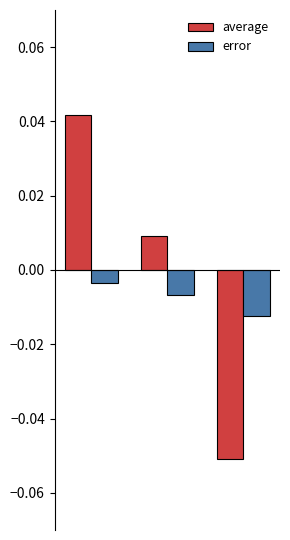

Which series has the largest total across all categories?

average